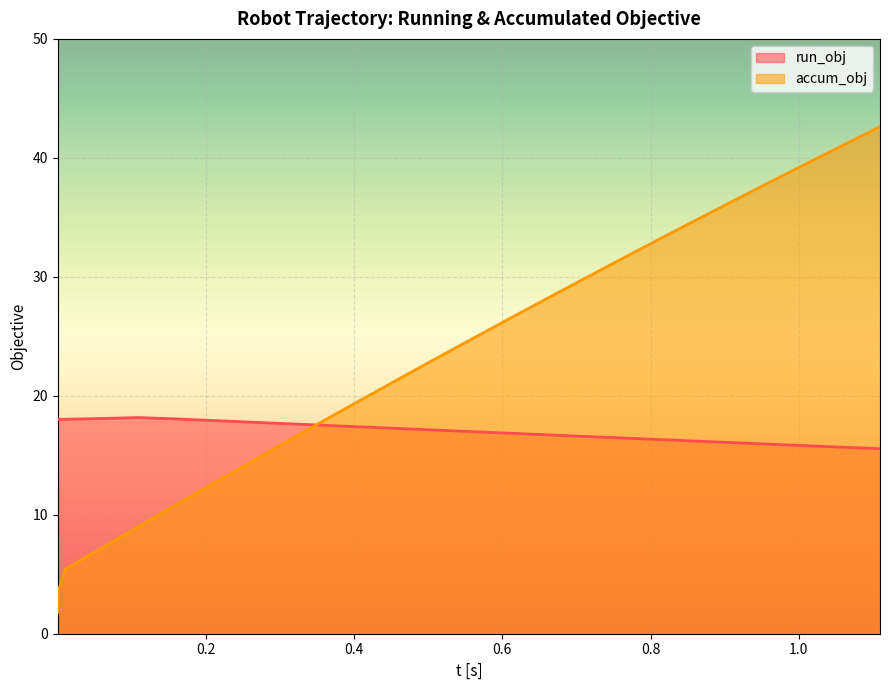

What is the average value of the run_obj series?

17.0